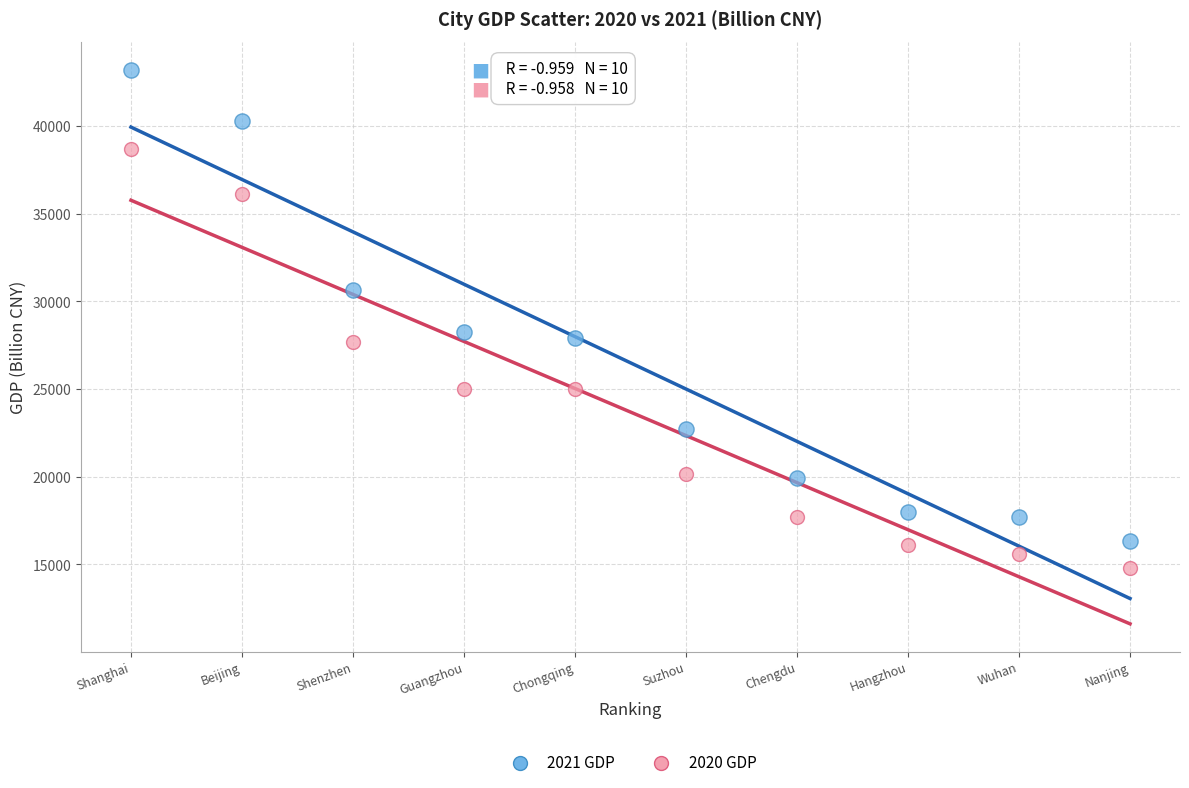

Which series reaches the maximum Y coordinate?

2021 GDP